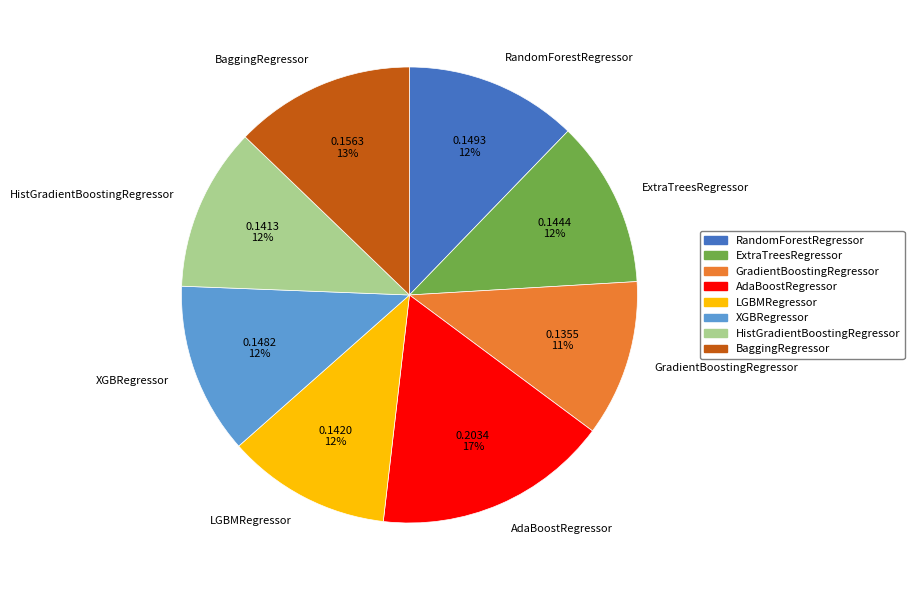

Is there any slice that represents more than half of the pie?

No